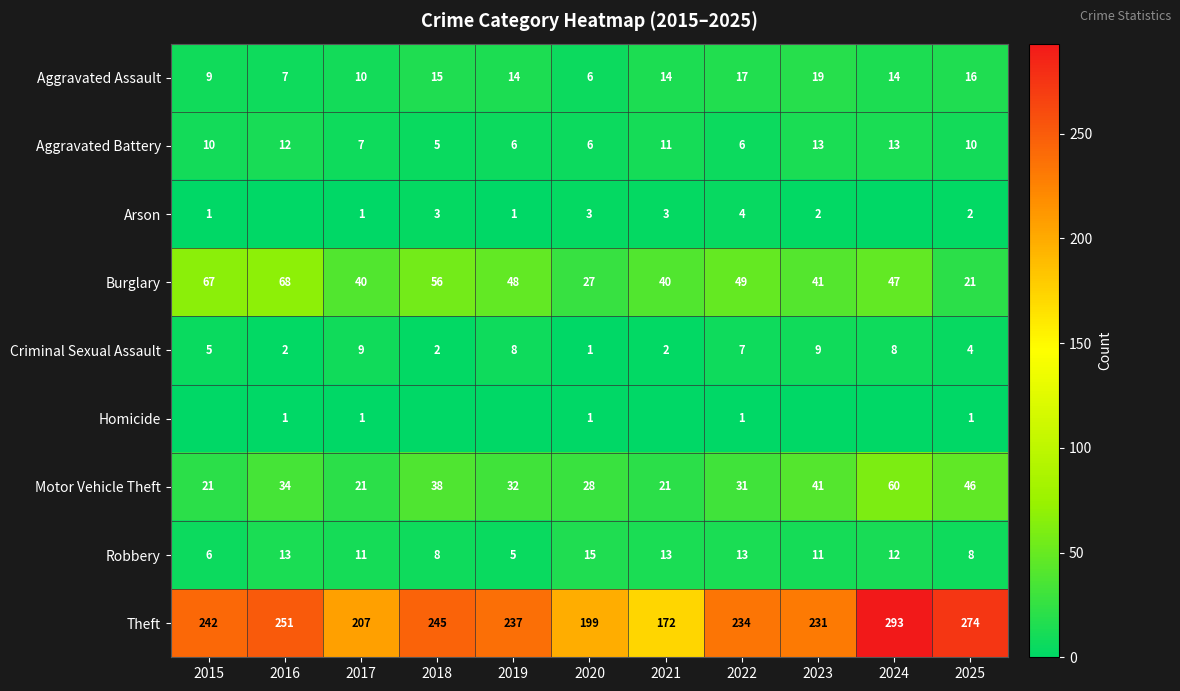

Count the number of categories in the chart.

11